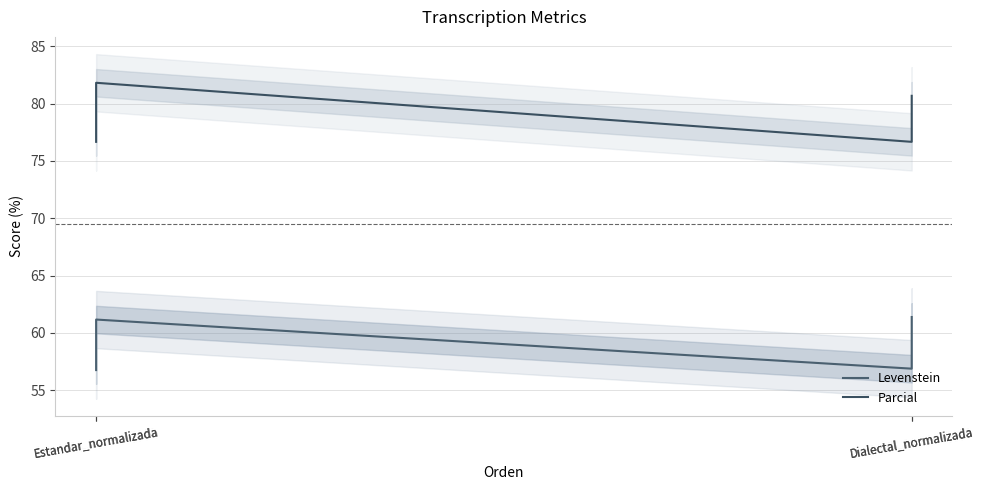

The Levenstein series shows 56.9 at Dialectal_normalizada. True or false?

True